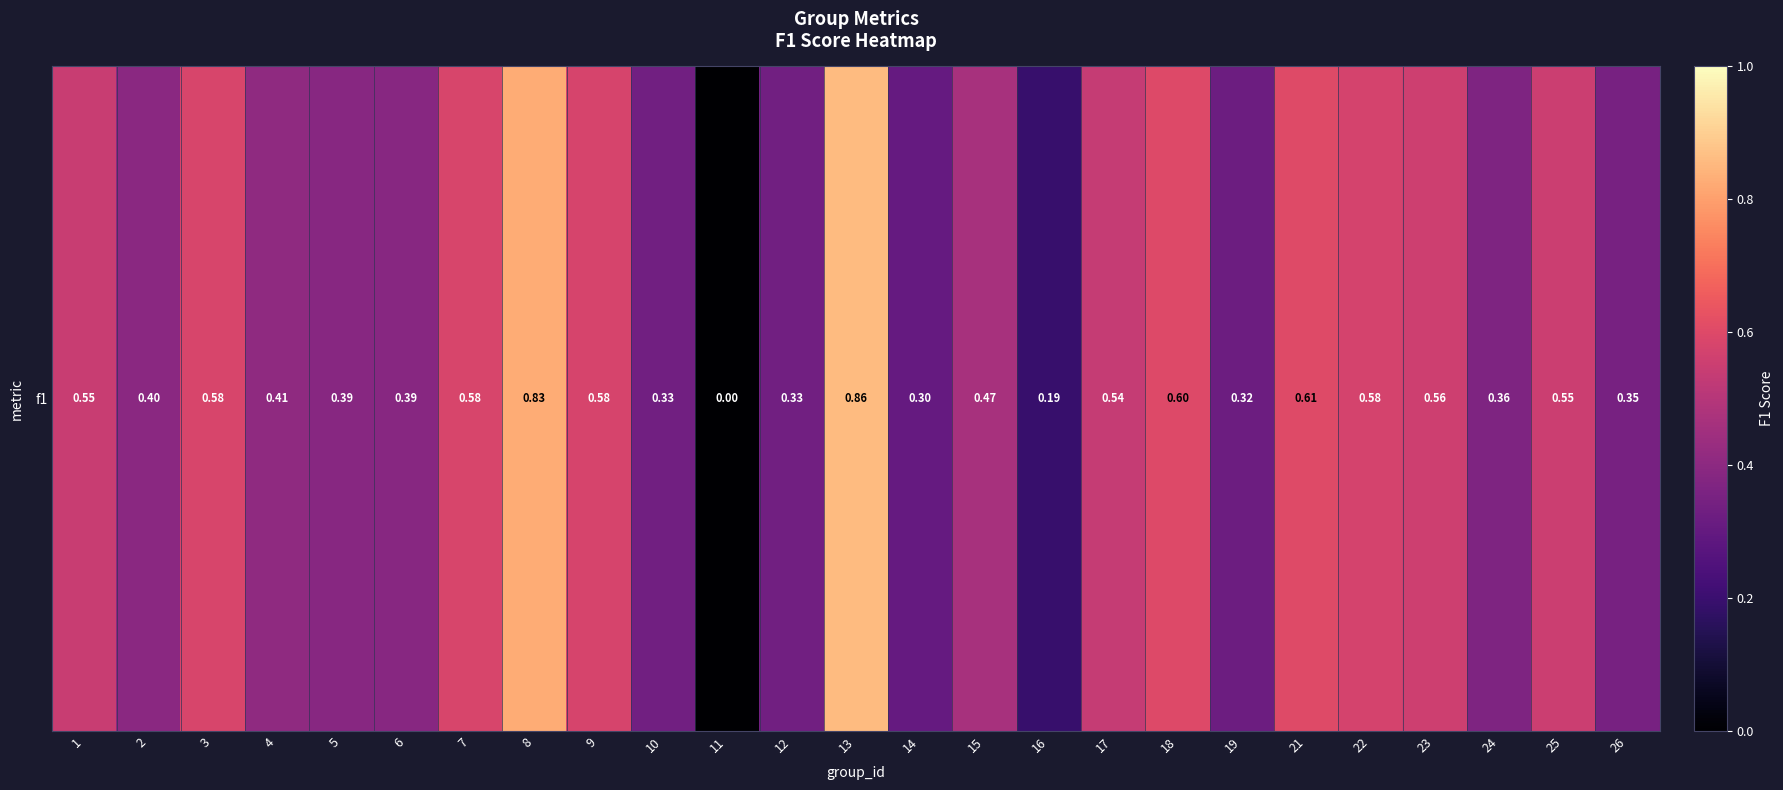

Between 25 and 4, which is larger?

25